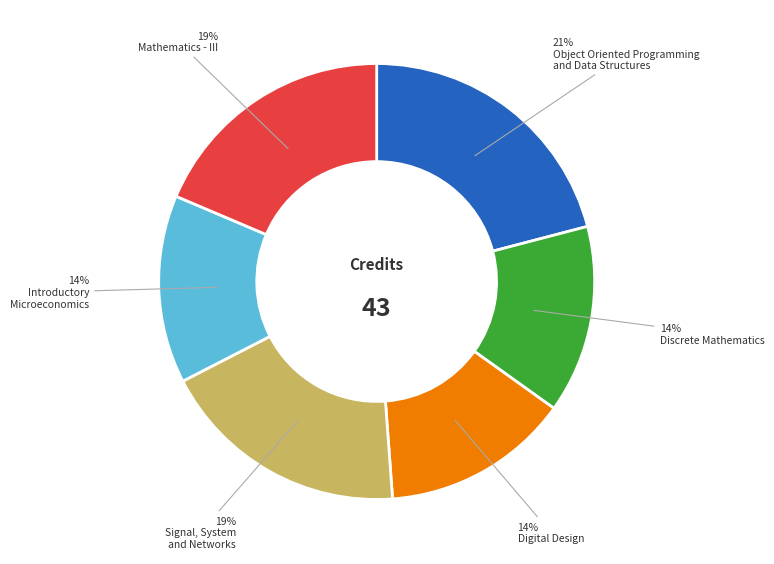

To the nearest percent, what is the difference between the largest and smallest slice percentages?

7%